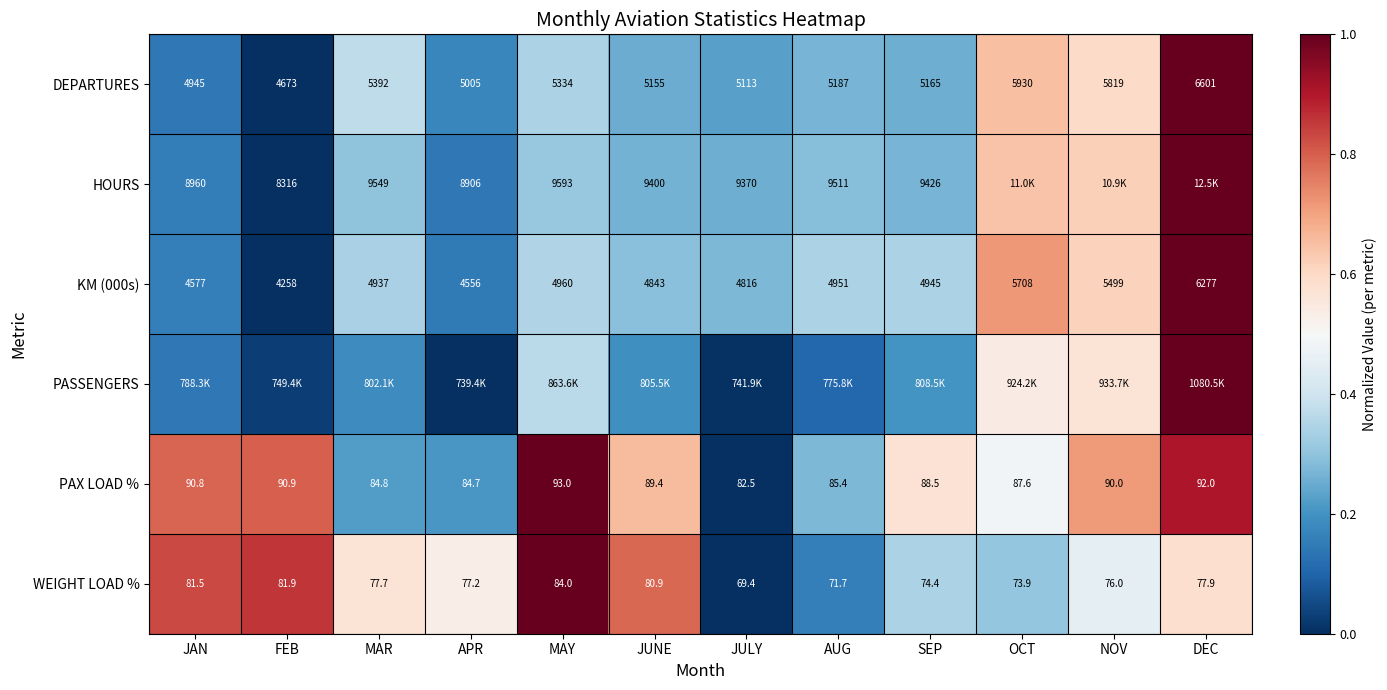

At how many categories does at least one series exceed 0?

12